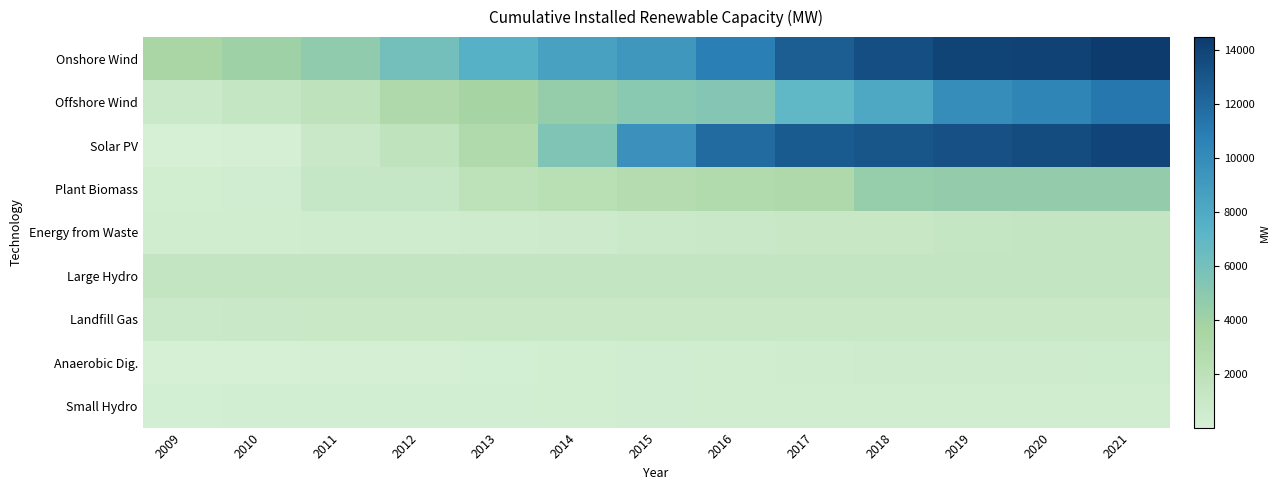

Which category has the lowest value across all series?

2009